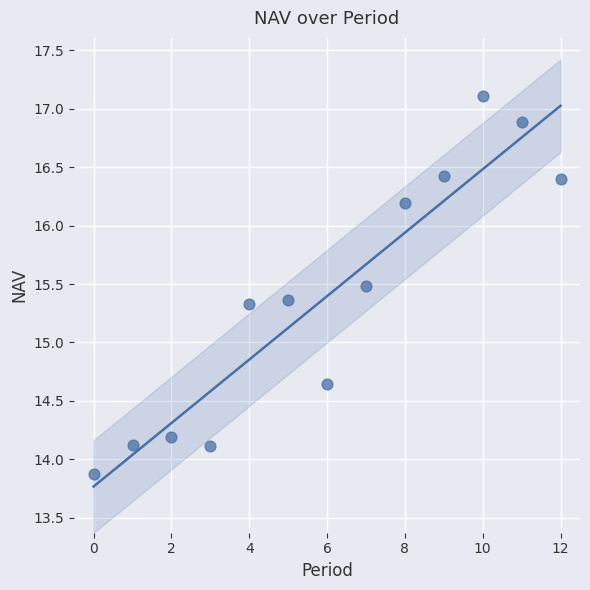

How many data points are displayed?

13